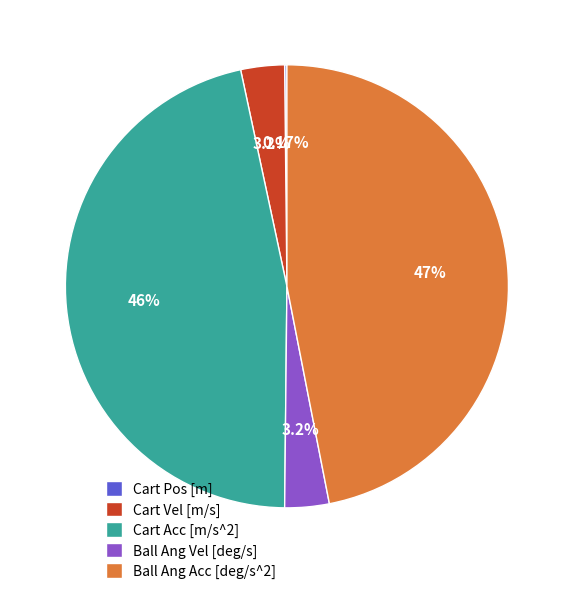

Combined, do Cart Vel [m/s] and Cart Acc [m/s^2] account for over 50%?

No